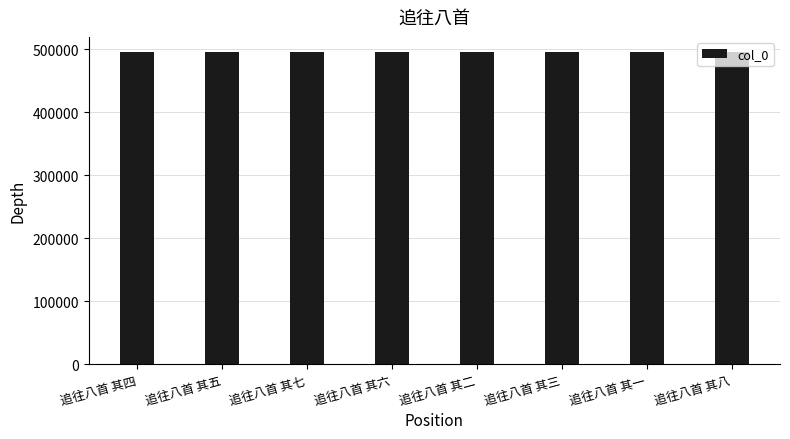

How many series are shown in this chart?

1